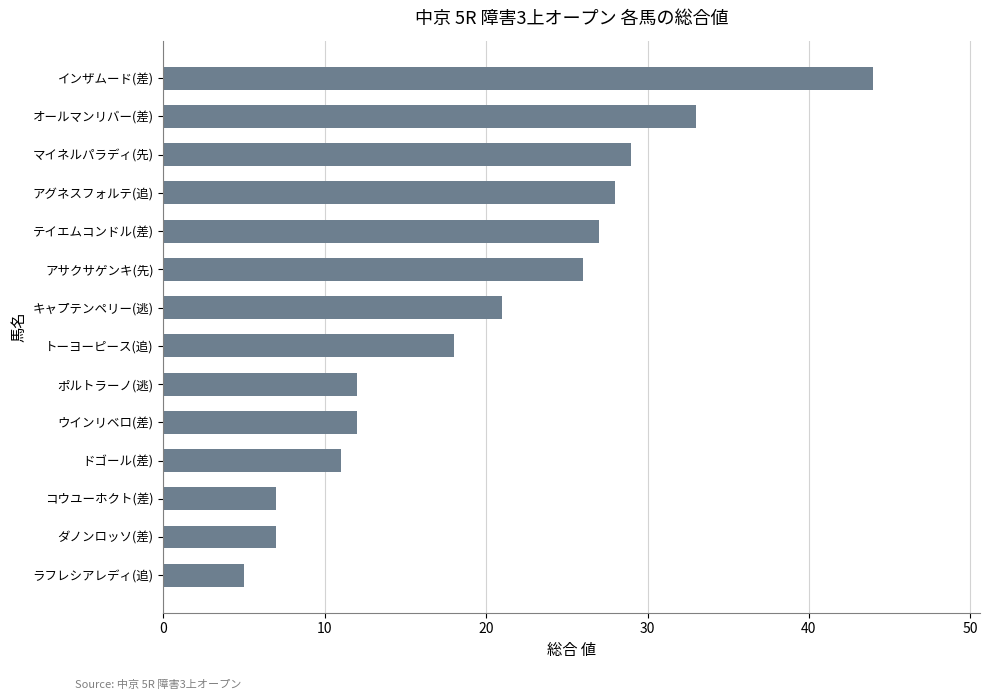

Is it true that the value at インザムード(差) is 44?

True